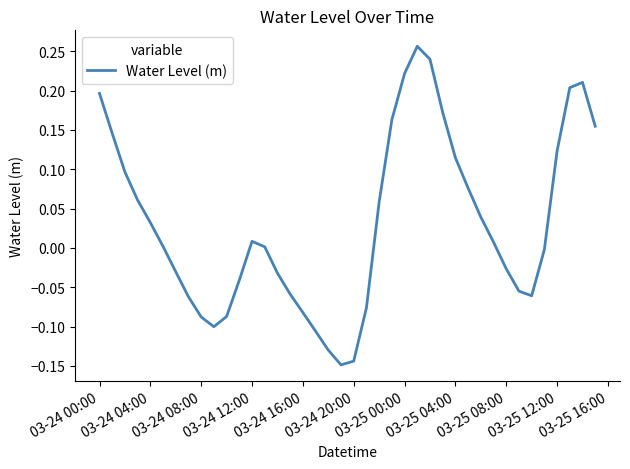

How many series are shown in this chart?

1